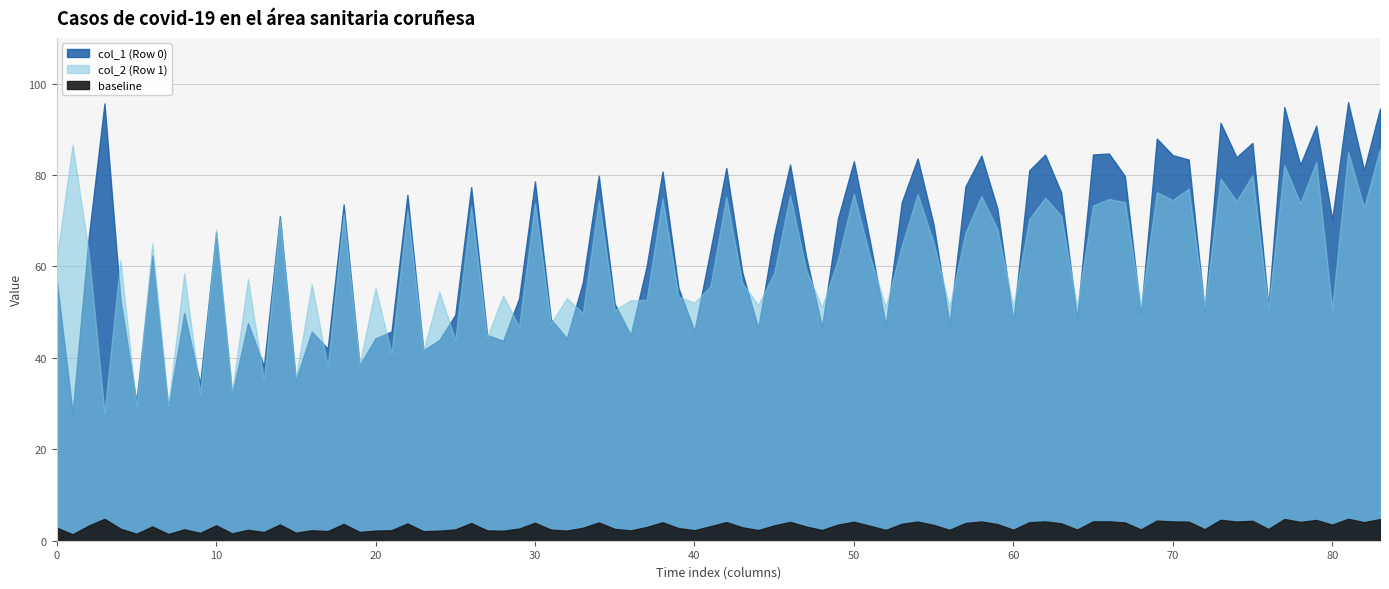

What is the sum of the col_6 values at Row 1 and Row 0?

127.5